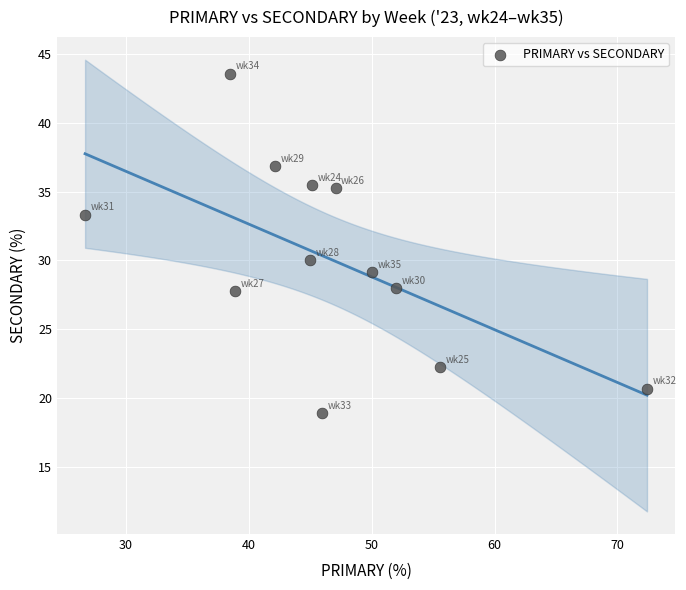

What is the range of X values (max minus min)?

45.7